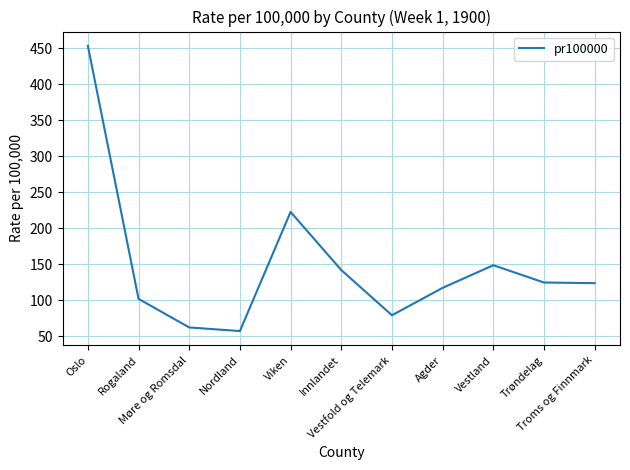

What is the minimum value shown in the chart?

57.2